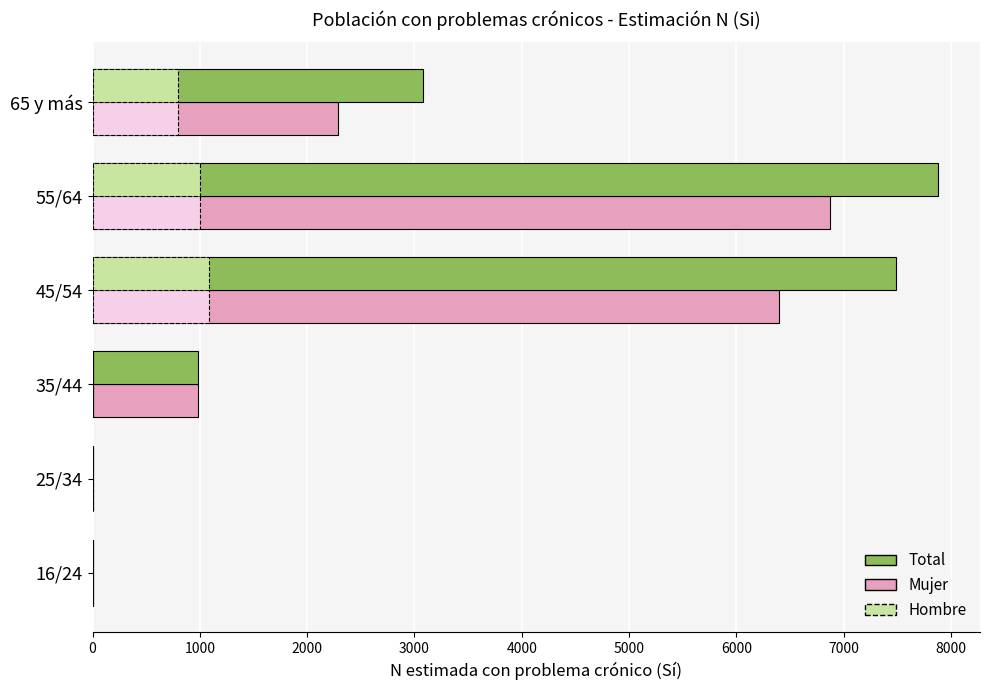

At which category is the sum across all series the highest?

55/64